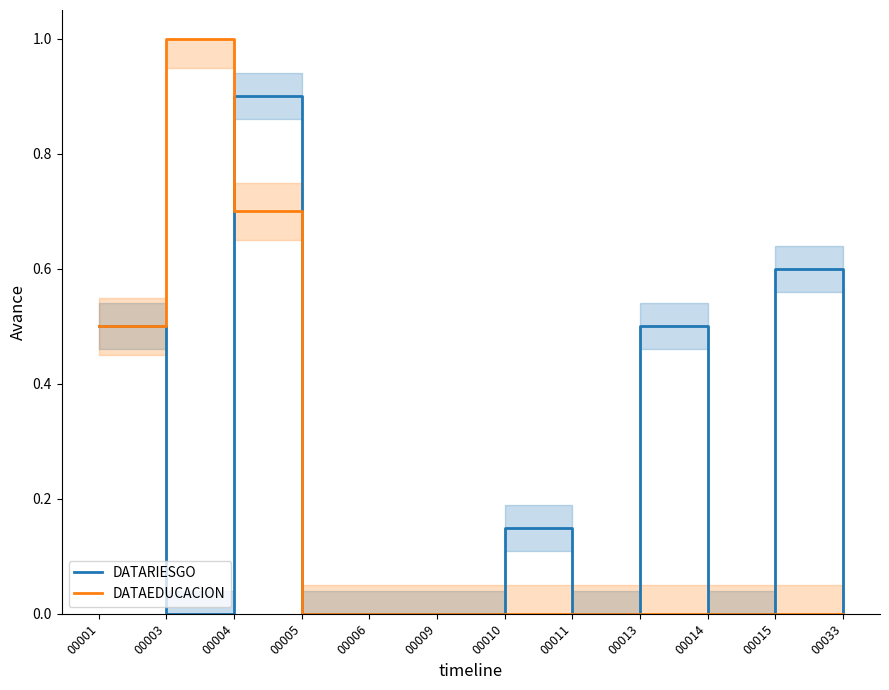

How many lines are shown in the chart?

2